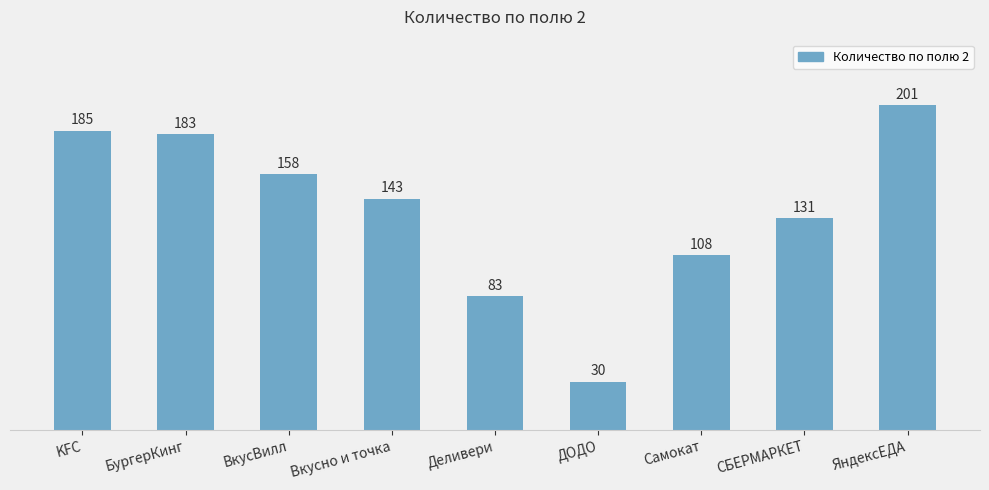

Which has a higher value, KFC or Вкусно и точка?

KFC